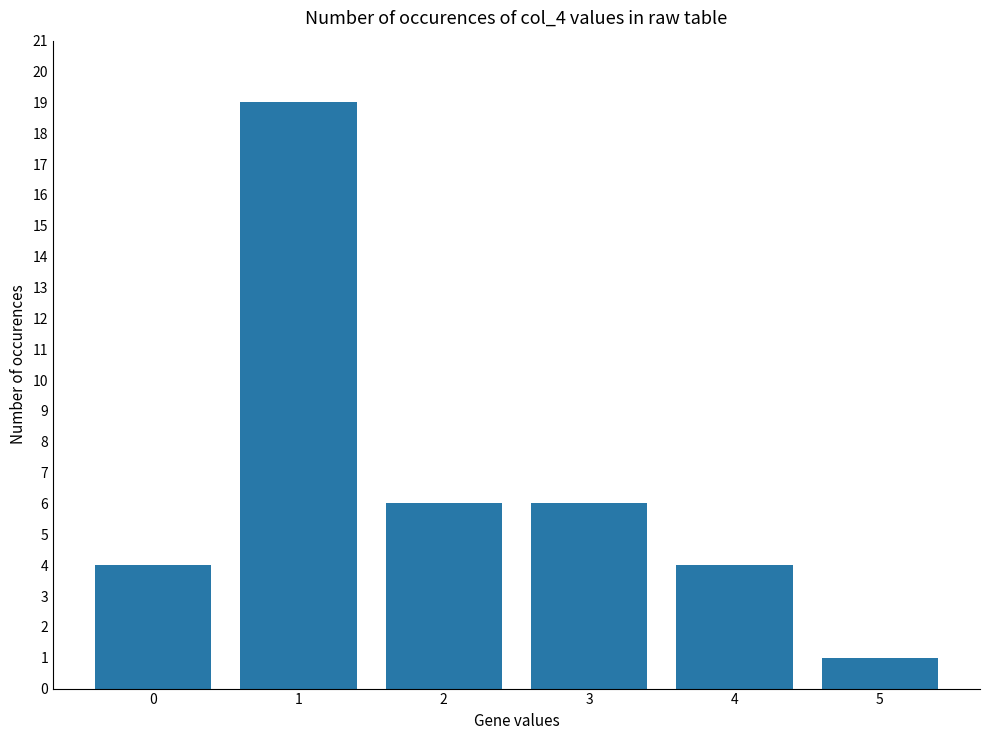

What is the value of the 1st bar from the left?

4